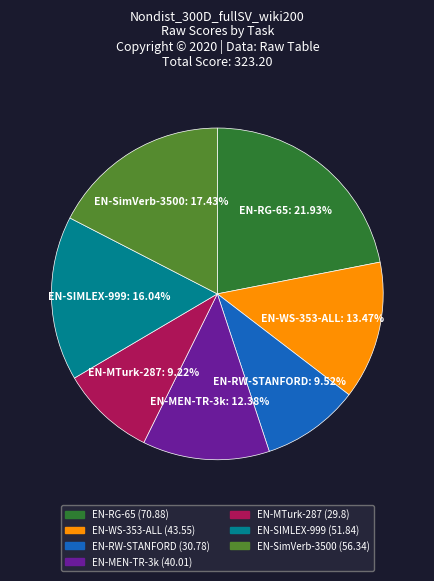

To the nearest percent, what is the difference between the largest and smallest slice percentages?

13%